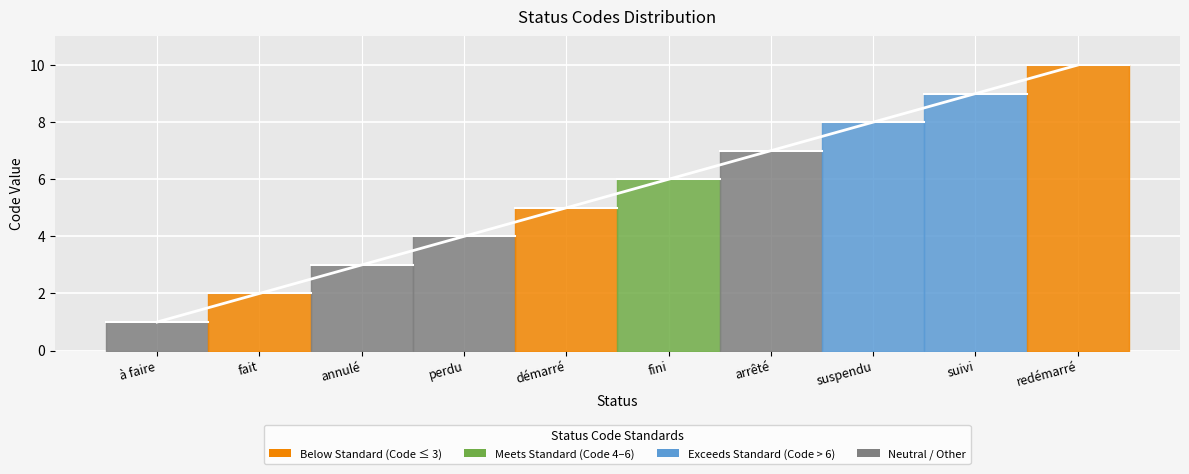

The value at suivi is 9. True or false?

True